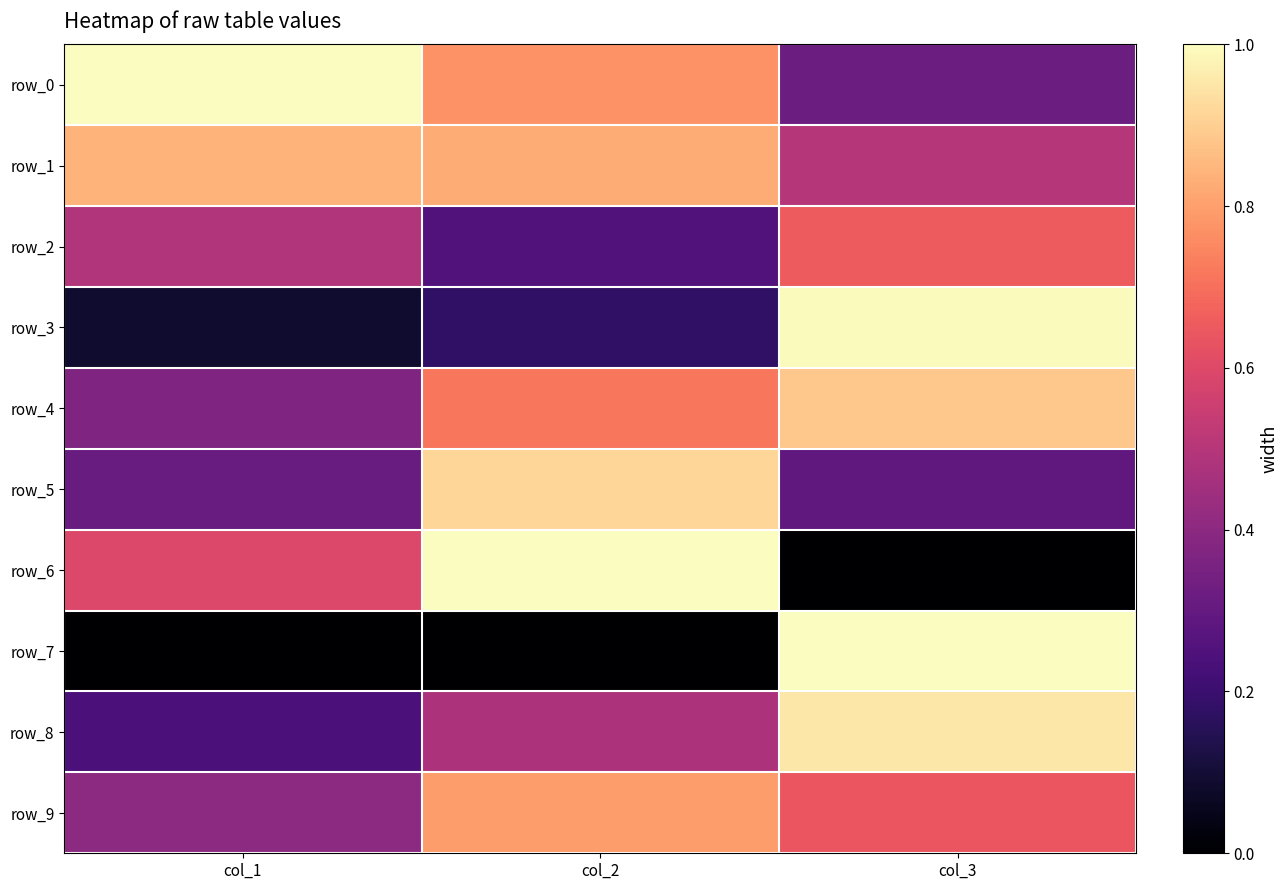

Which series has the largest total across all categories?

row_1